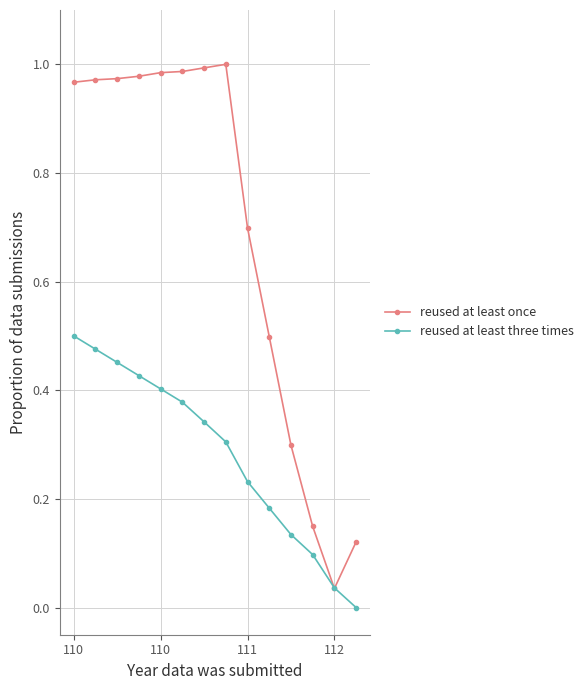

Which series has the widest spread of values?

reused at least once